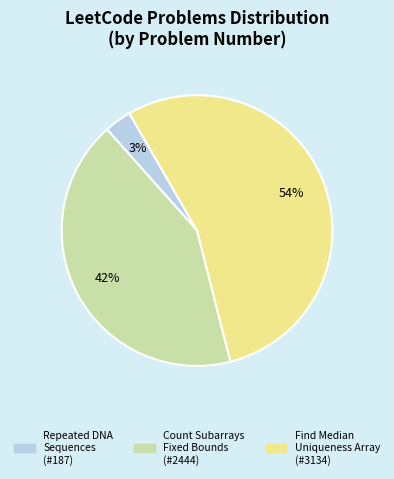

Is there any slice that represents more than half of the pie?

Yes